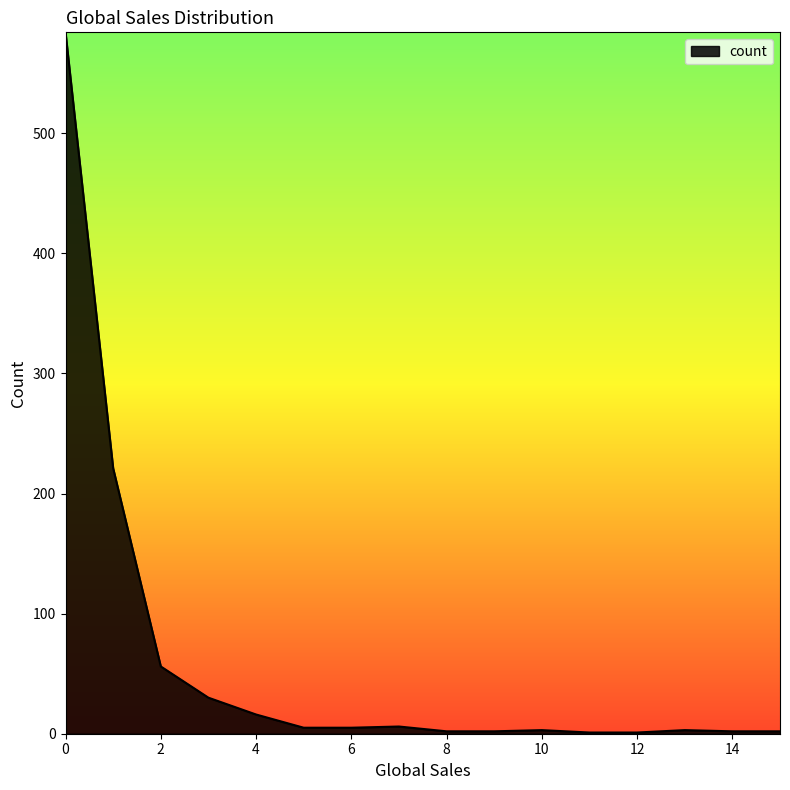

What is the difference between the maximum and minimum values?

583